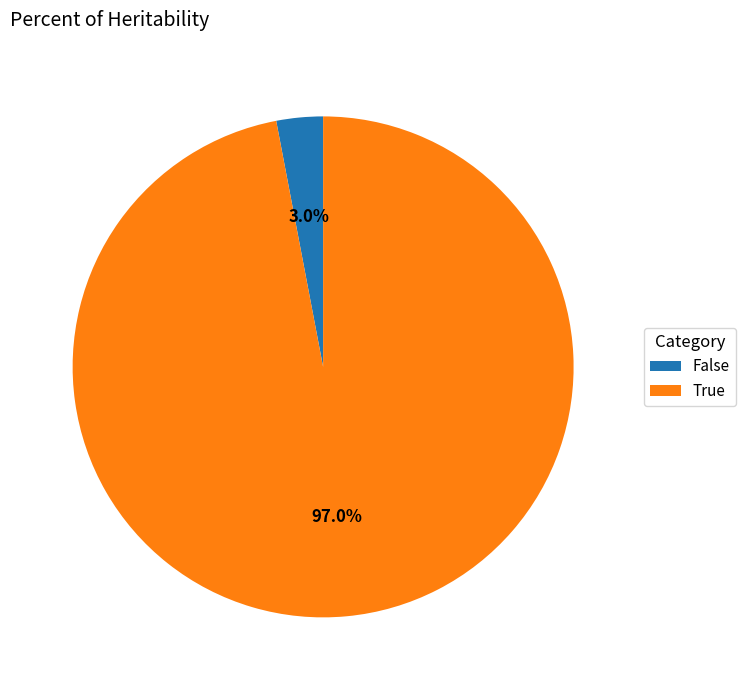

Does any single category account for the majority?

Yes